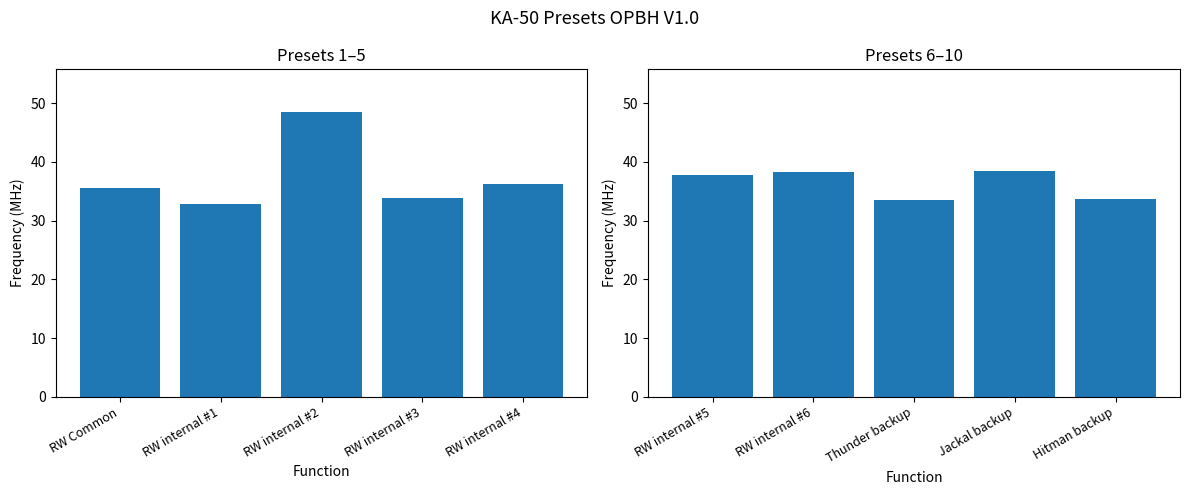

Which label corresponds to the smallest value in the chart?

RW internal #1